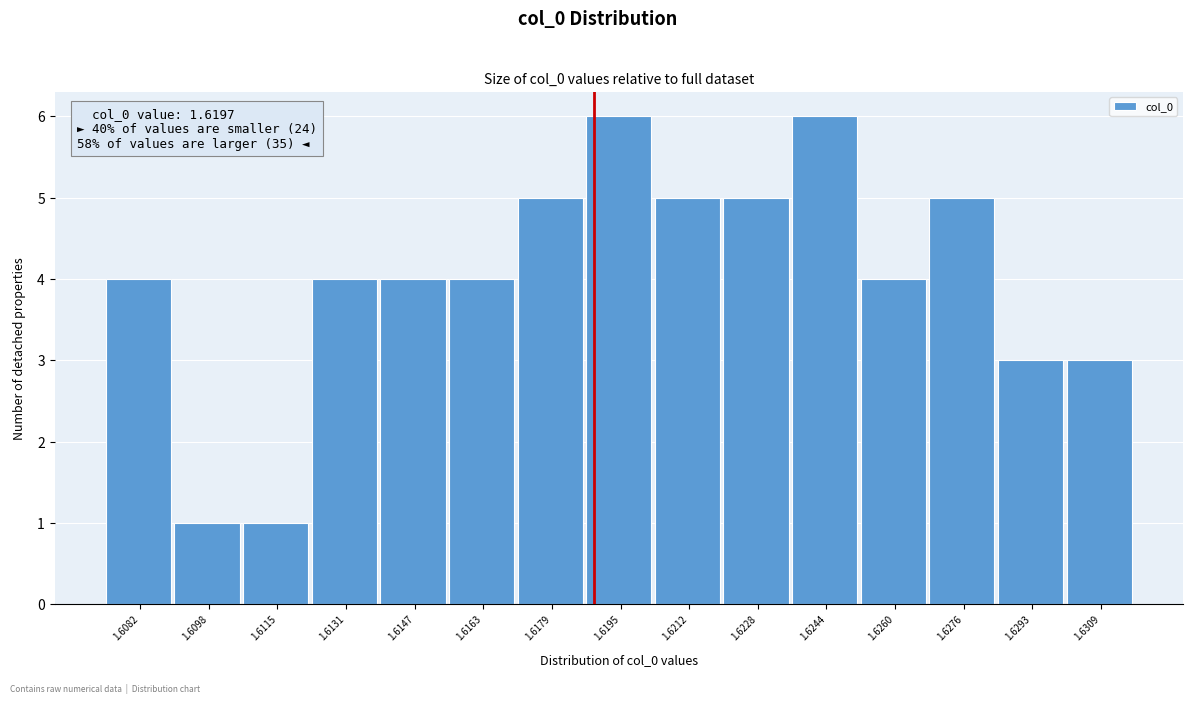

Reading left to right, what are all the values shown in this chart?

4	1	1	4	4	4	5	6	5	5	6	4	5	3	3